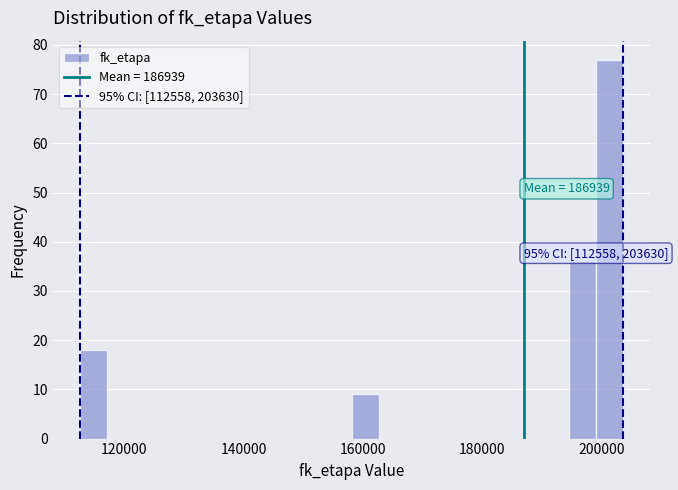

Read against the x-axis, roughly where is the centre of the tallest bar?

202000